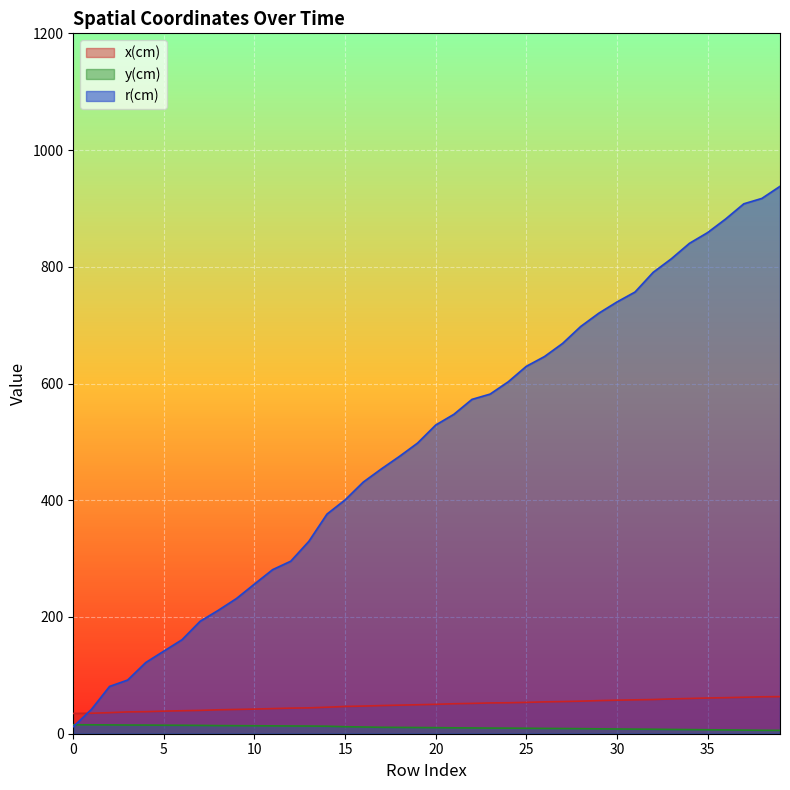

At how many categories does at least one series exceed 257?

29